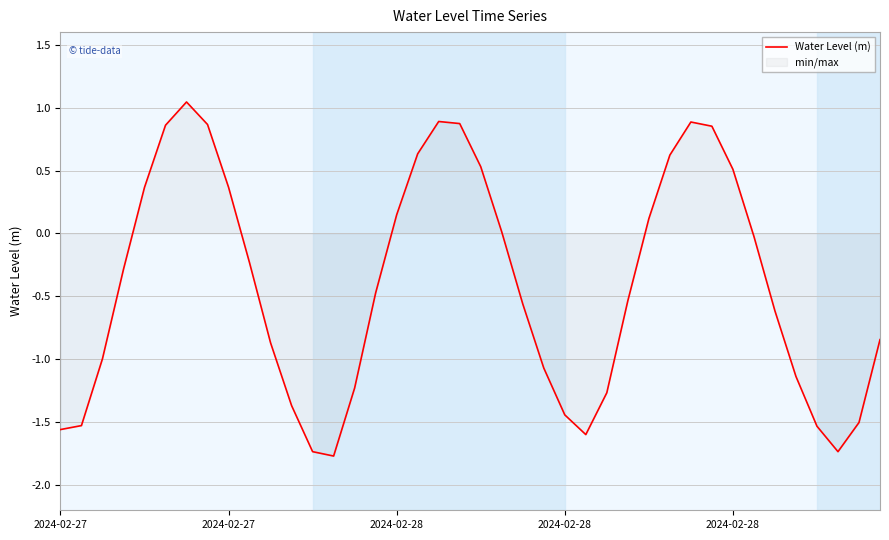

How many lines are shown in the chart?

1